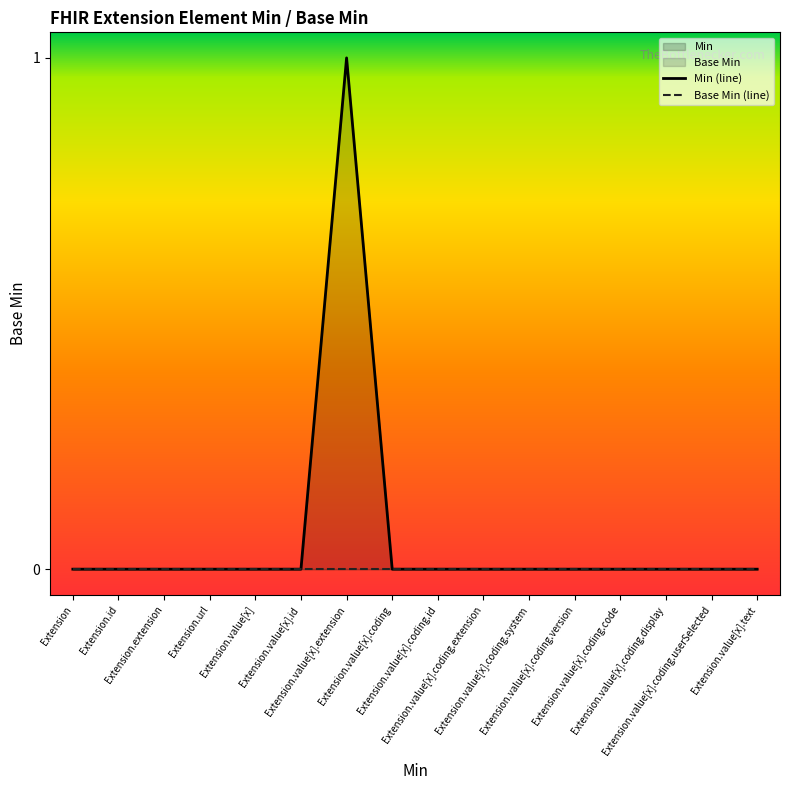

How many categories are shown in the chart?

16